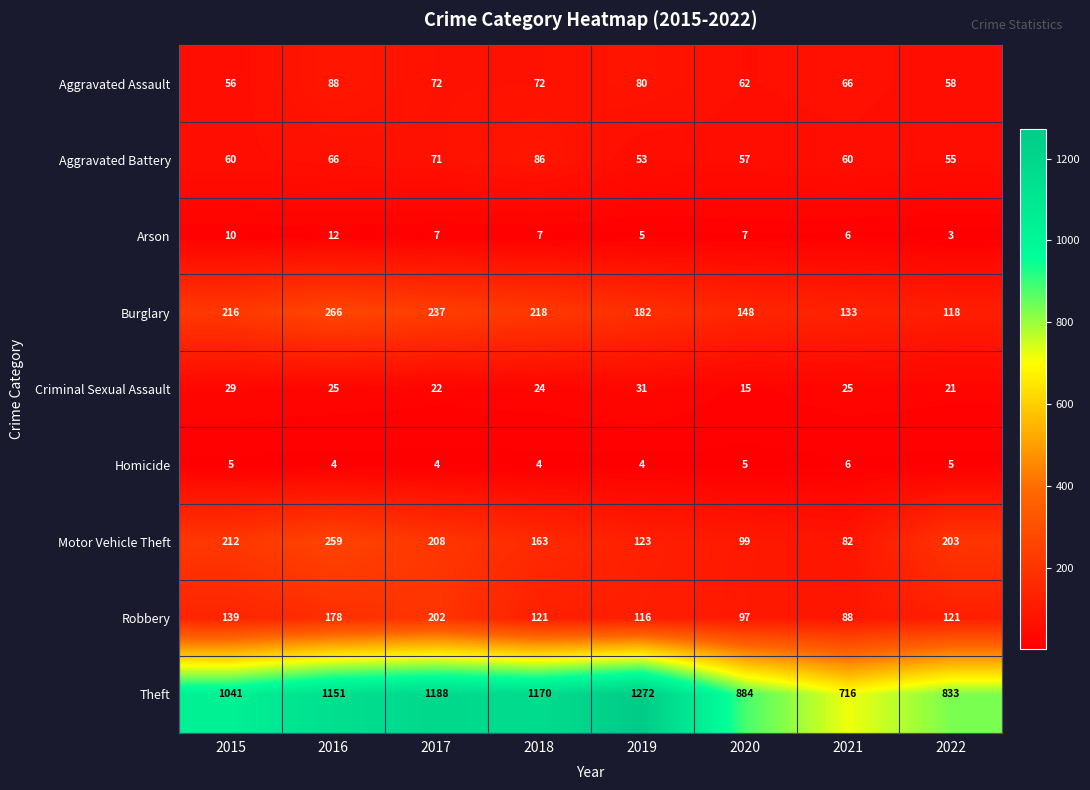

Is it true that Theft equals 442 at 2020?

False